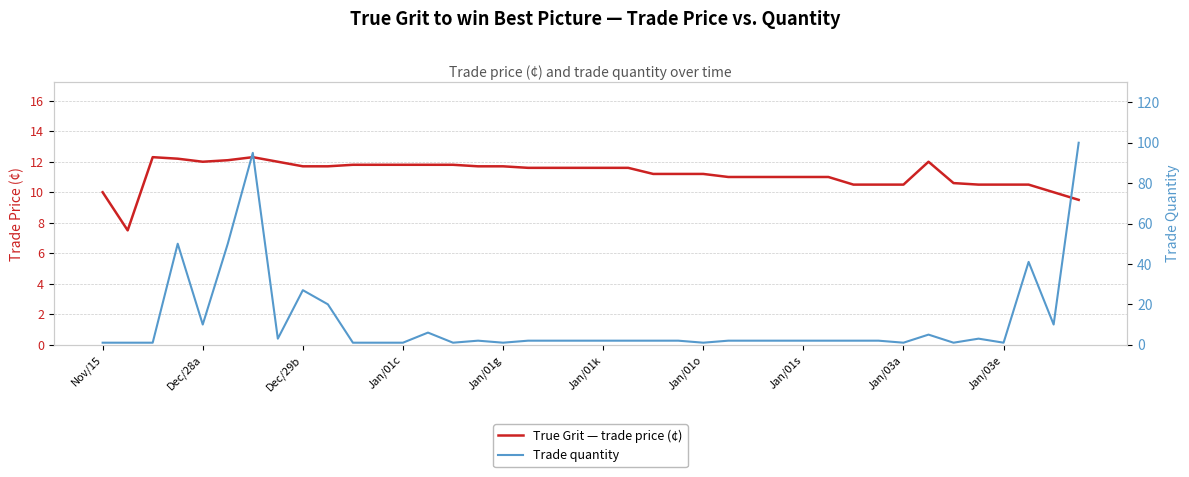

How many interior local valleys does the Trade quantity series have?

9